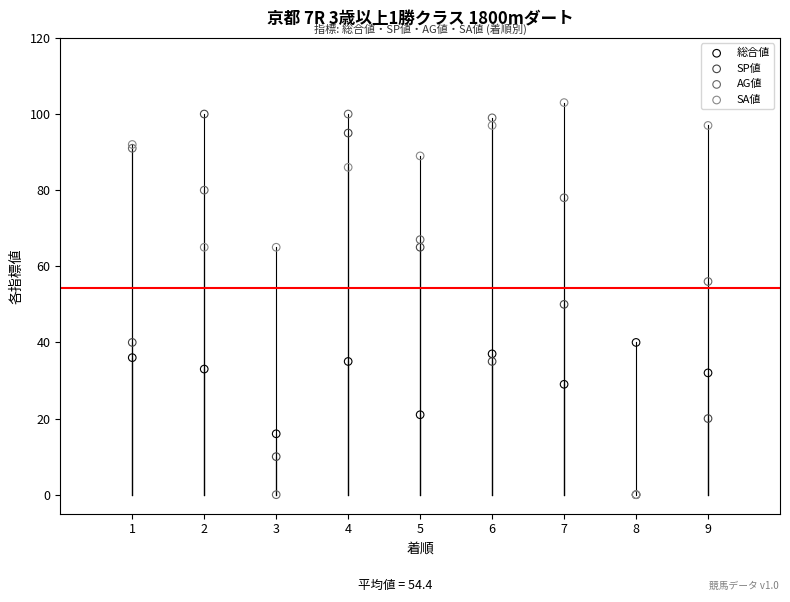

What are all the series names shown in the legend?

総合値, SP値, AG値, SA値